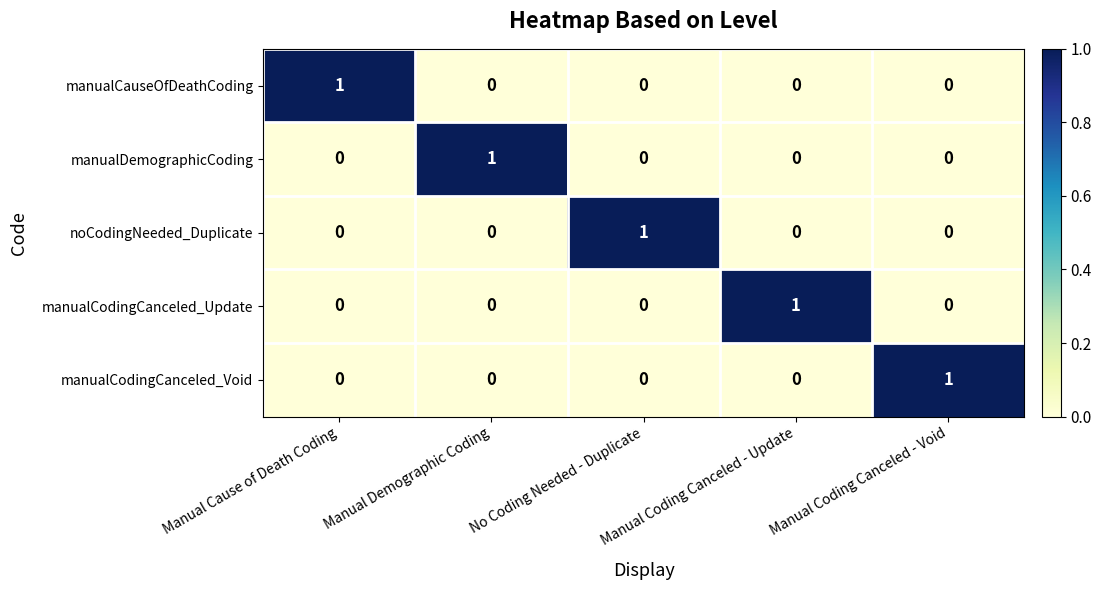

At how many categories does at least one series exceed 0?

5